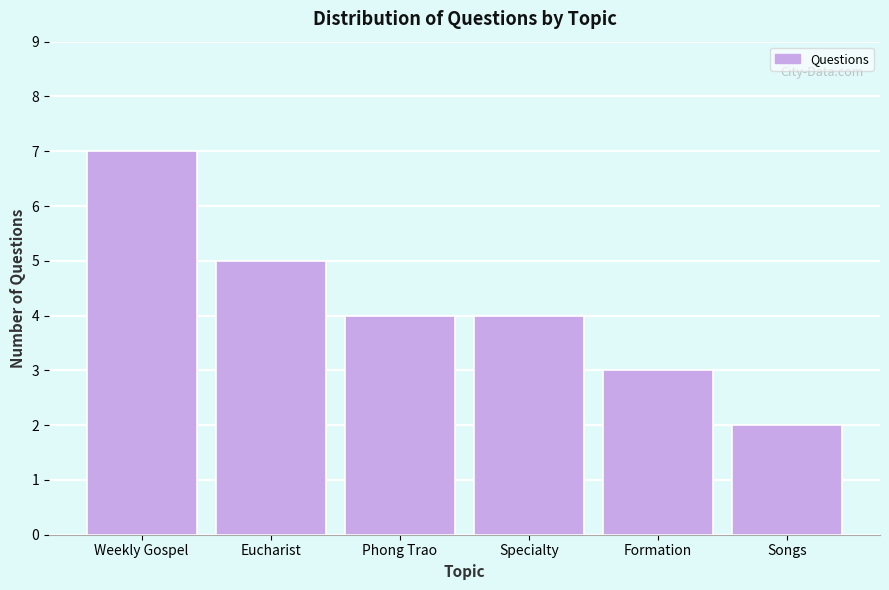

Reading right to left, transcribe all the data shown in this chart.

2	3	4	4	5	7